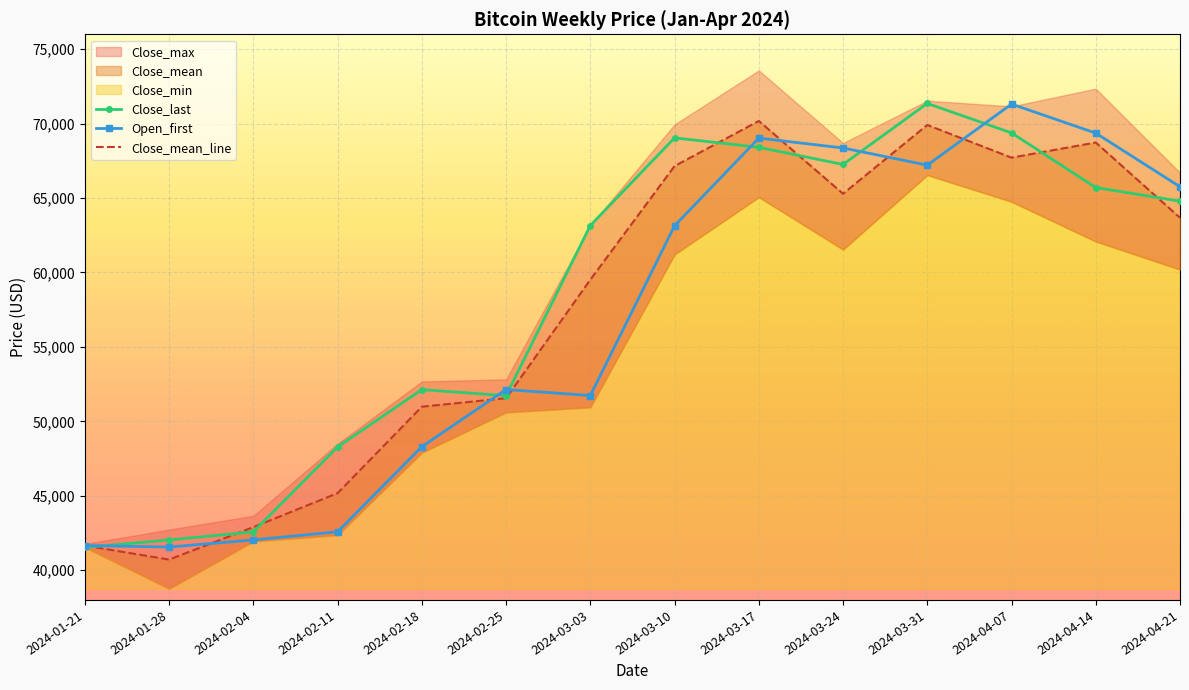

How many times do Open_first and Close_last cross each other?

6